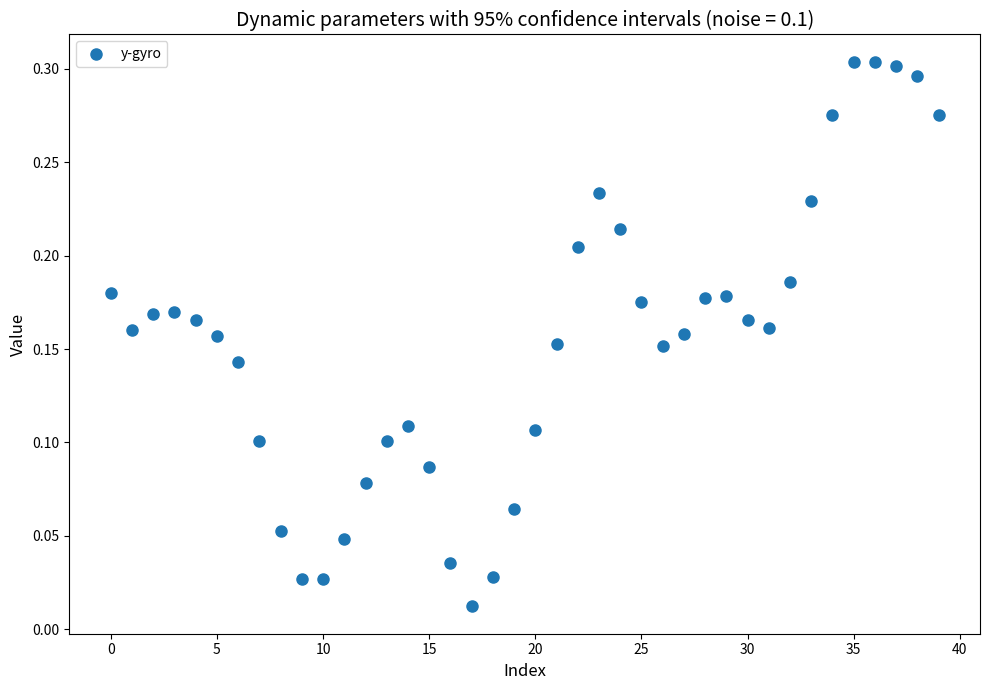

How many points are shown in the scatter plot?

40